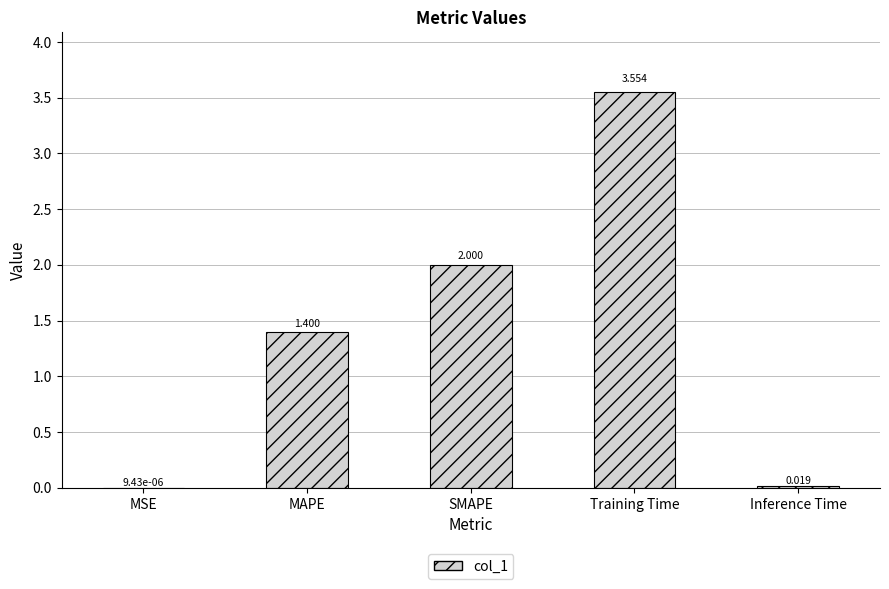

At which label does the data first exceed 1?

MAPE